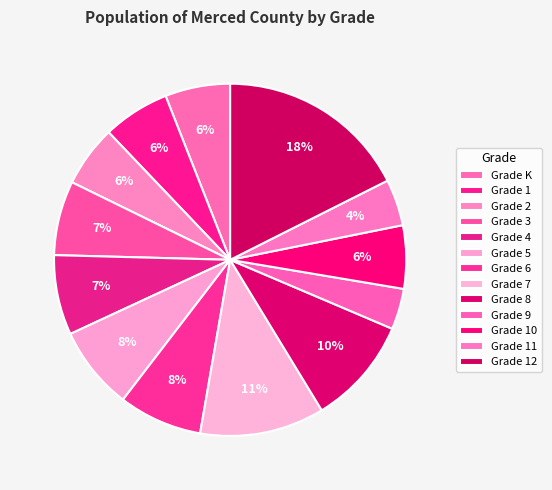

What is the total percentage of Grade 4 and Grade 2?

13.0%